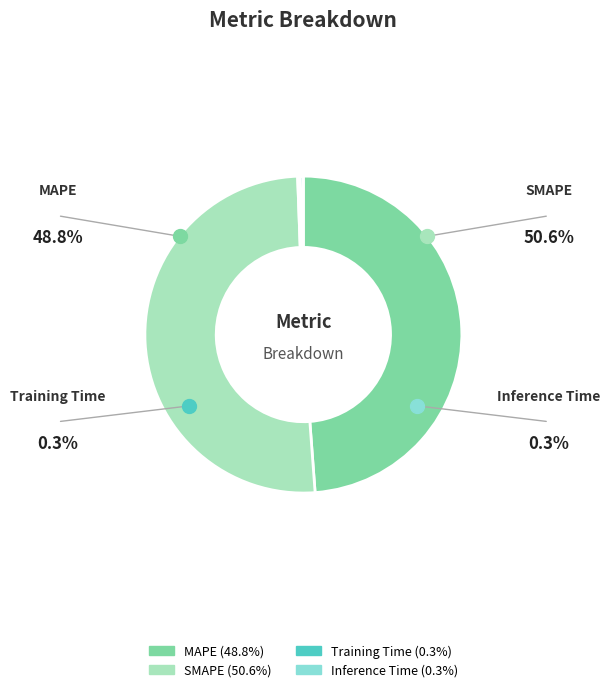

Which slice is the largest?

SMAPE